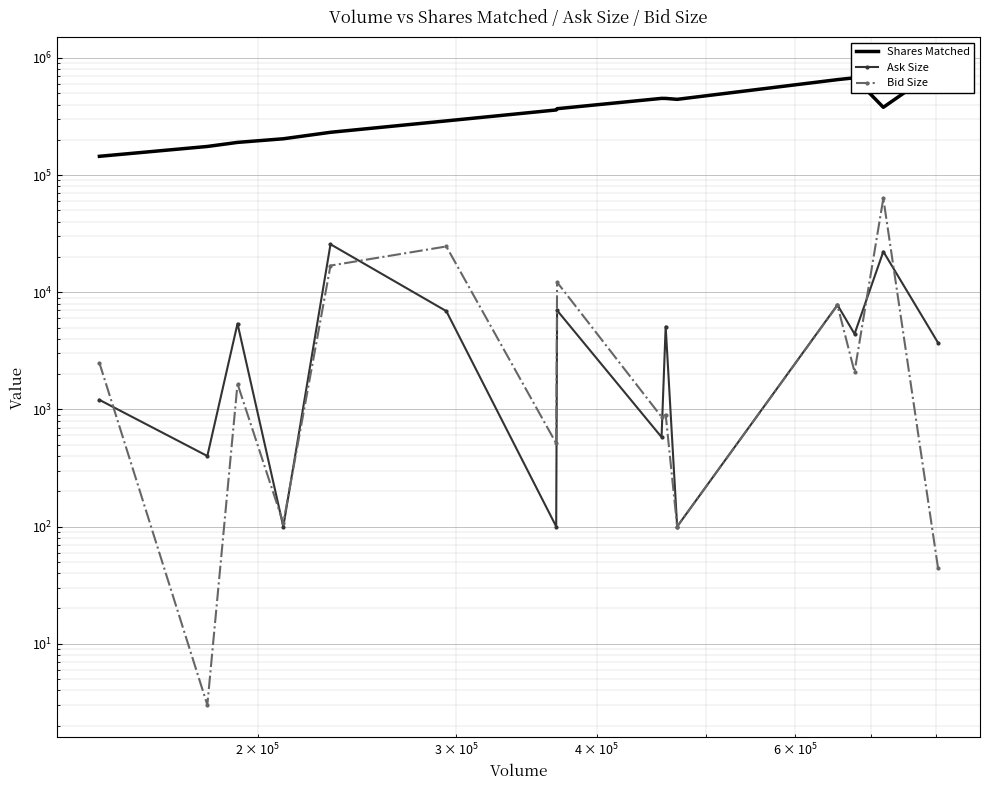

How many lines are shown in the chart?

3